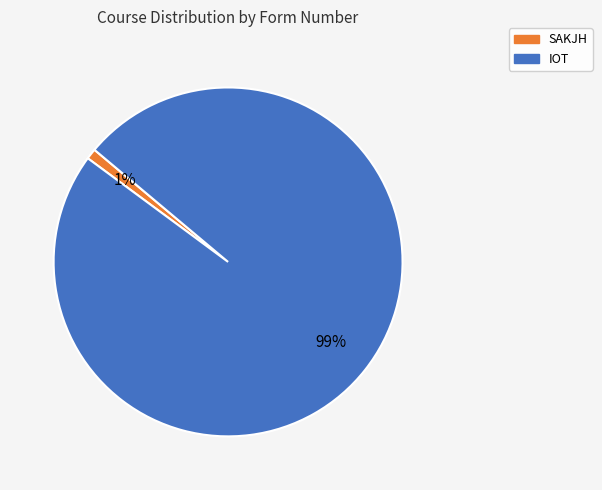

Which slice is the smallest?

SAKJH